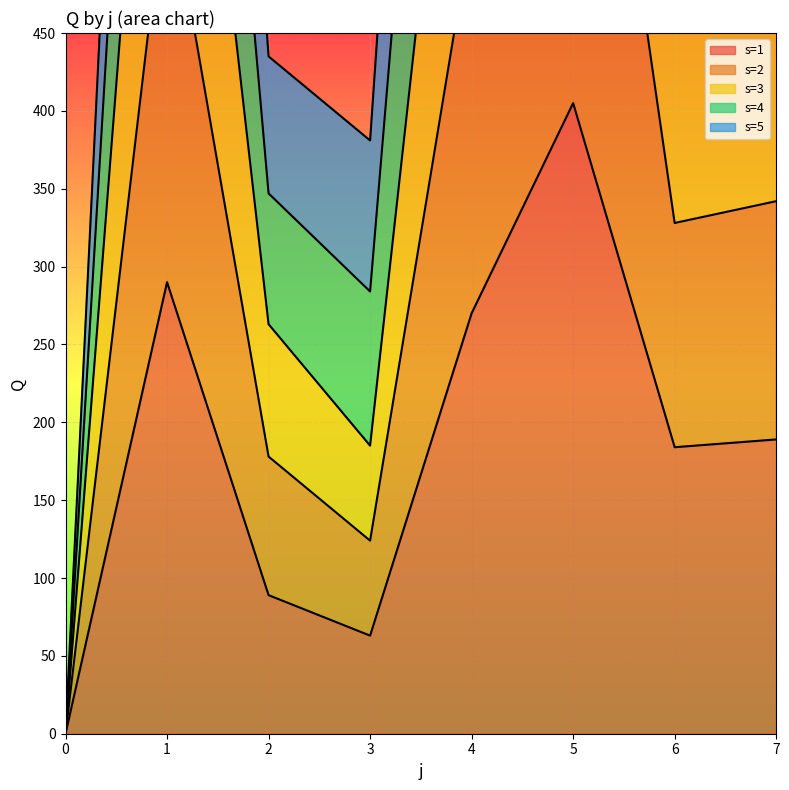

The value of s=3 at 2 is 464. True or false?

False